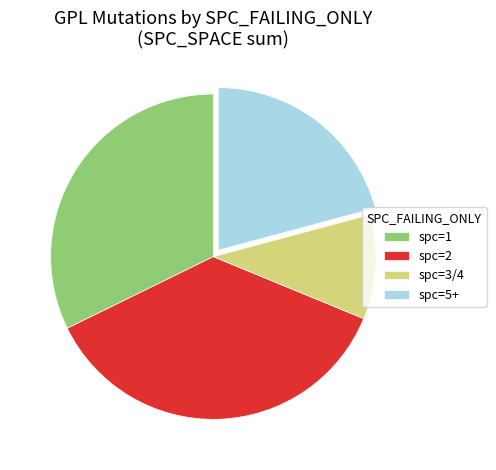

Which category has the smallest portion of the pie?

spc=3/4